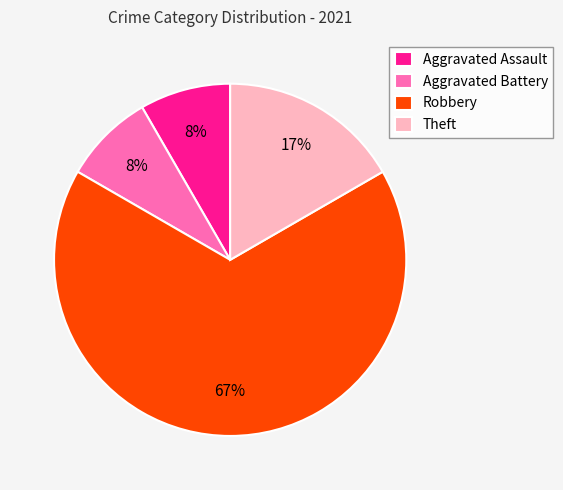

What percentage is the Theft slice, to the nearest percent?

17%